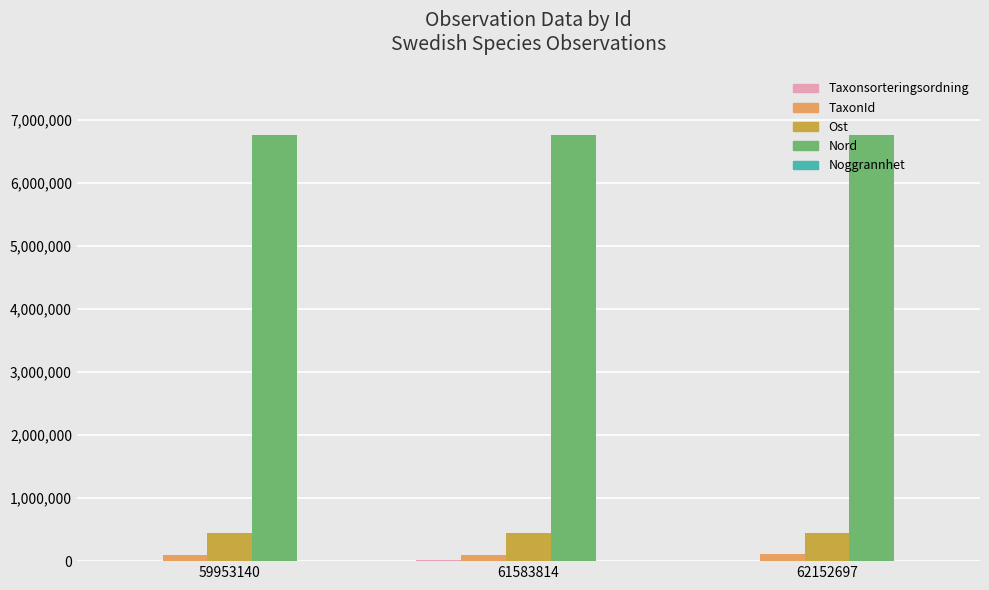

What is the maximum value for Nord?

6765855